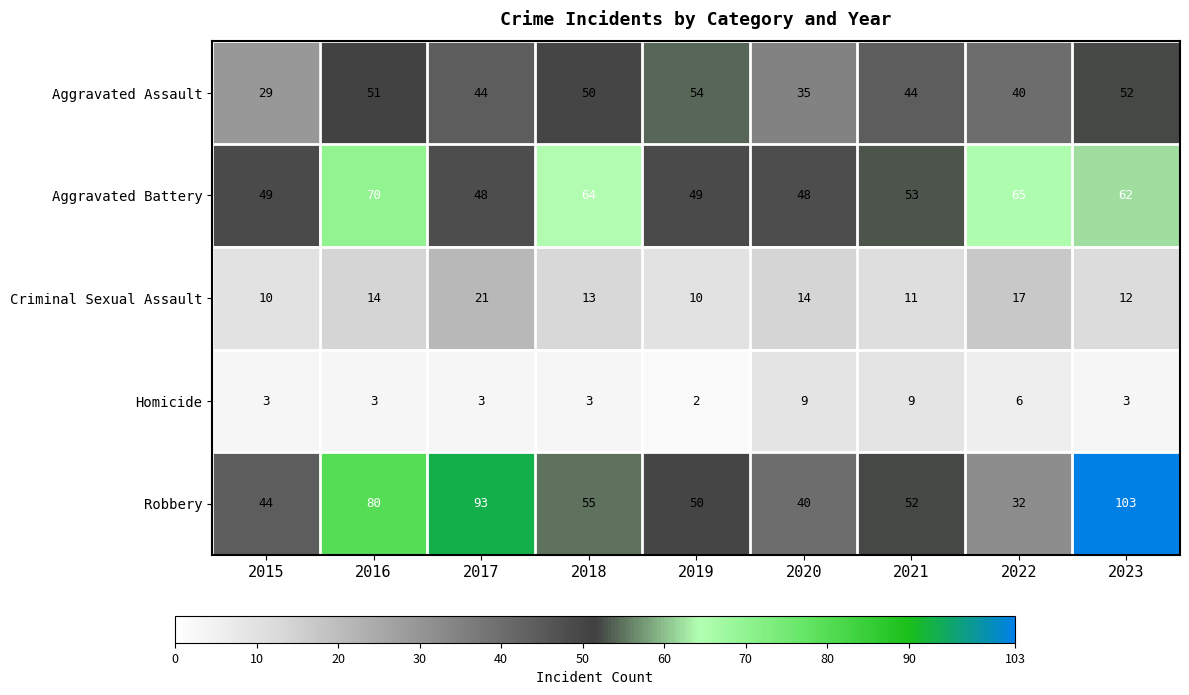

What is the maximum value shown in the chart?

103